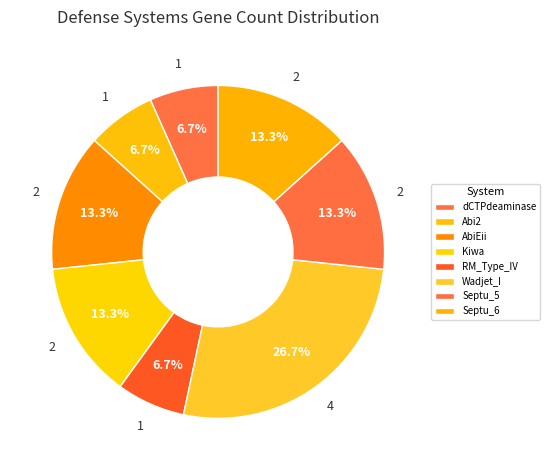

Does Wadjet_I represent more than half of the total?

No